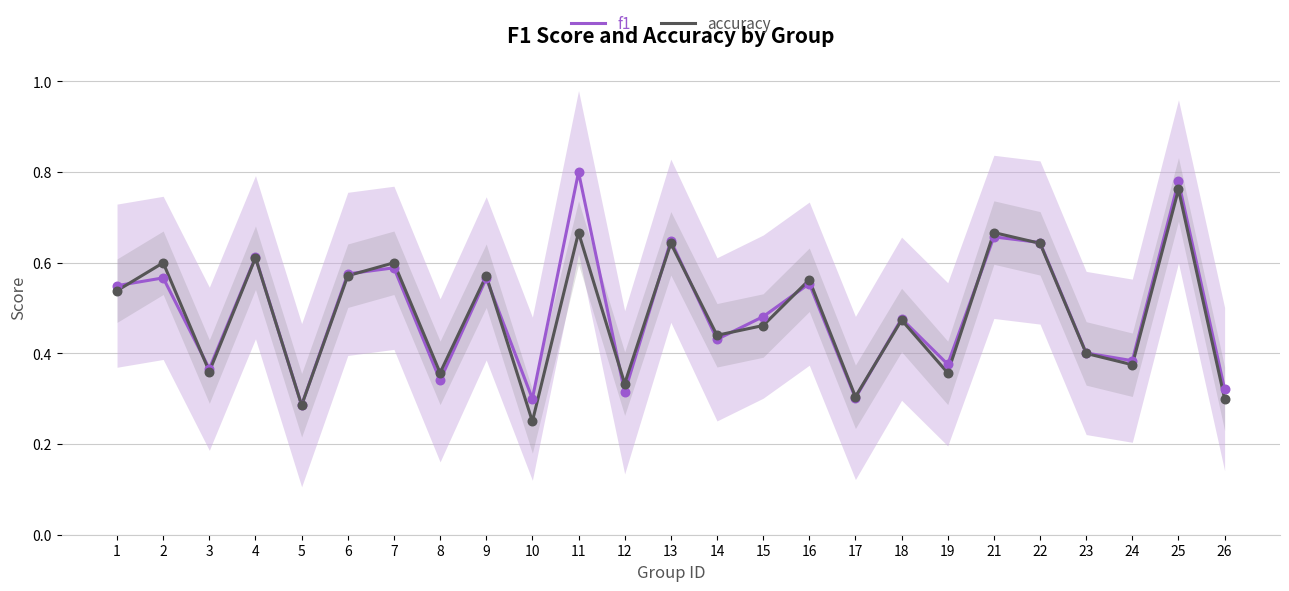

Is the value of accuracy at 24 greater than the value of f1 at 13?

No